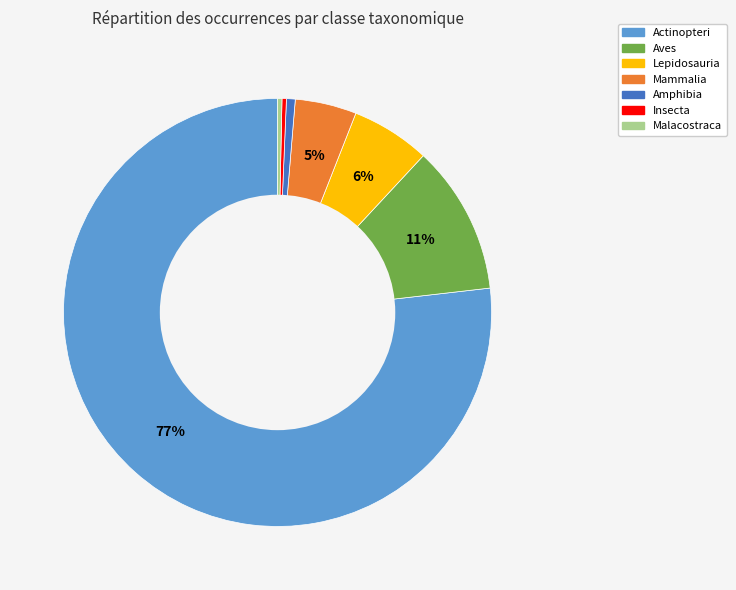

Is there a majority slice in this chart?

Yes